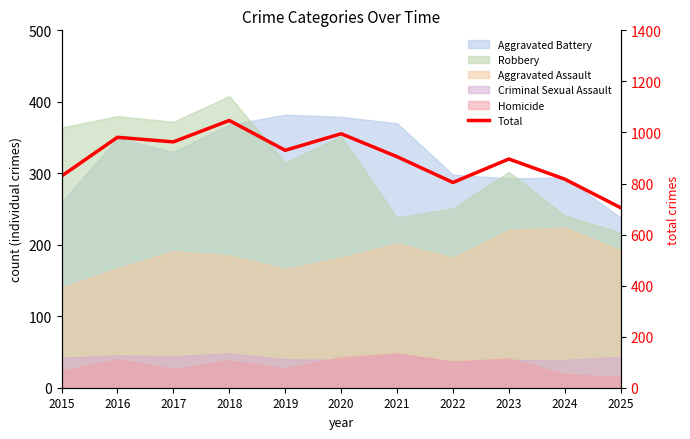

Does the chart have visible grid lines?

No